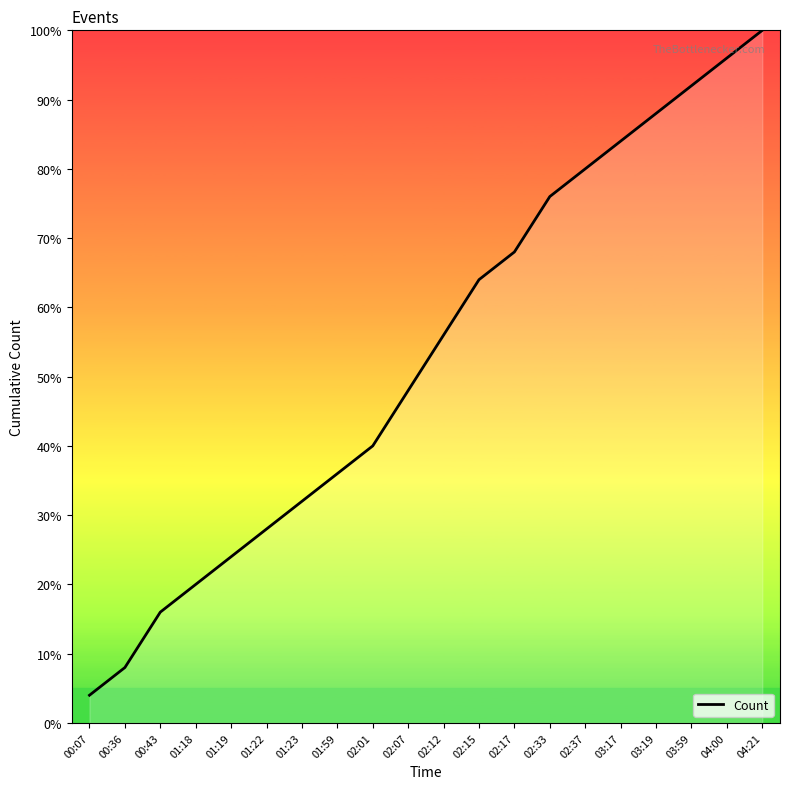

What position from the right is 01:23?

14